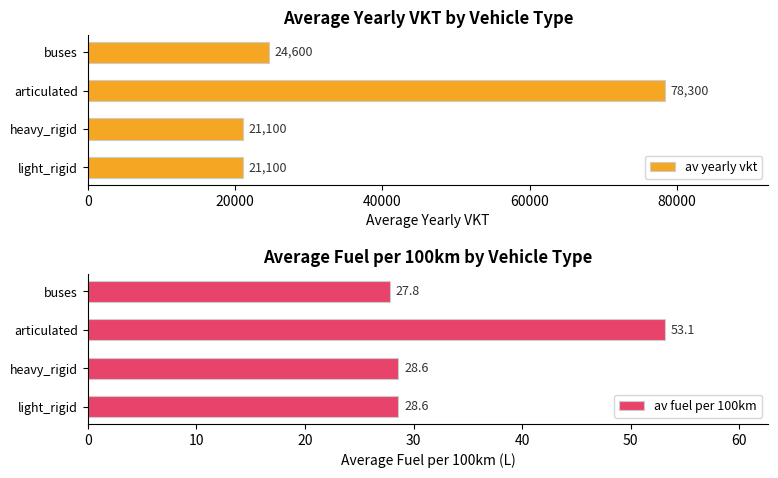

The value of av yearly vkt at heavy_rigid is 5802.6. True or false?

False